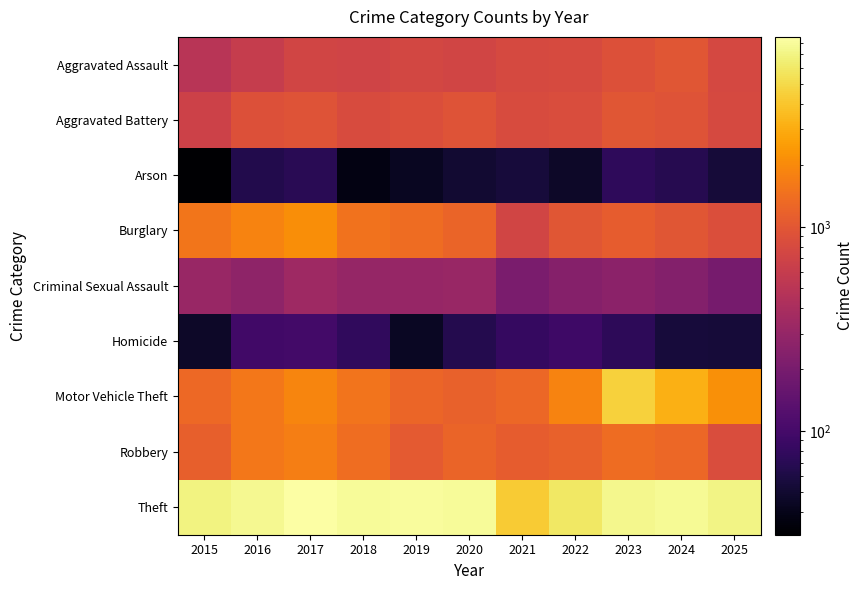

What is the greatest value displayed?

8530